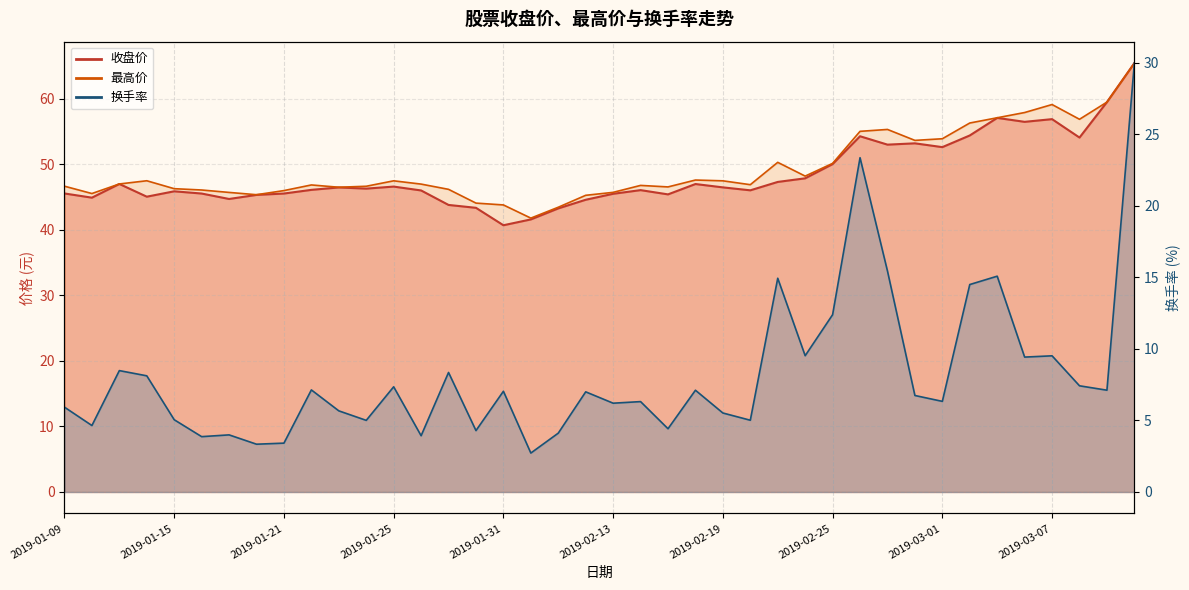

The value of 最高价 at 2019-01-15 is 46.3. True or false?

True